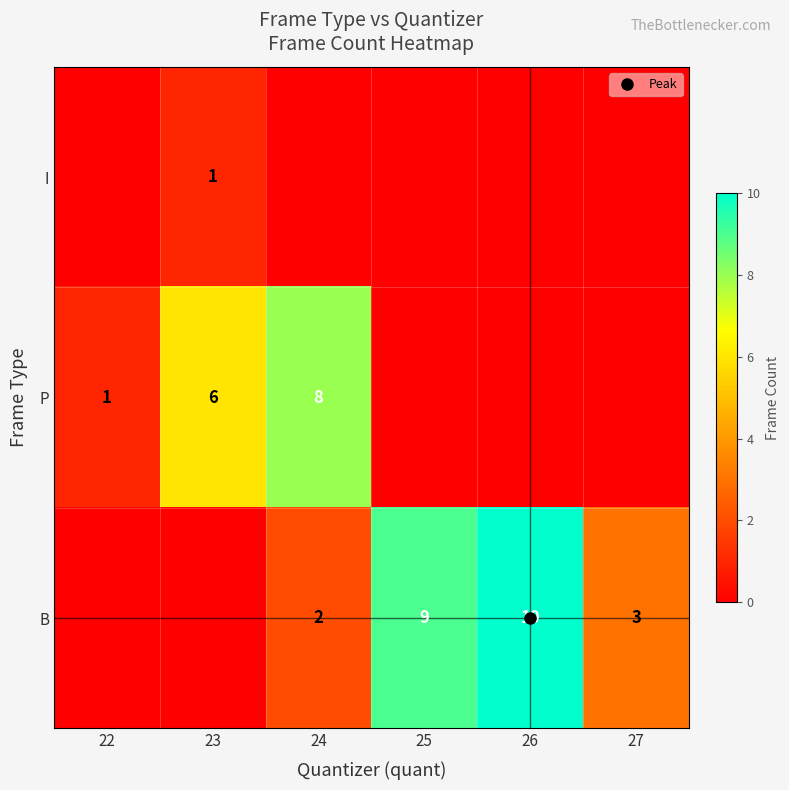

What is the maximum value for I?

1